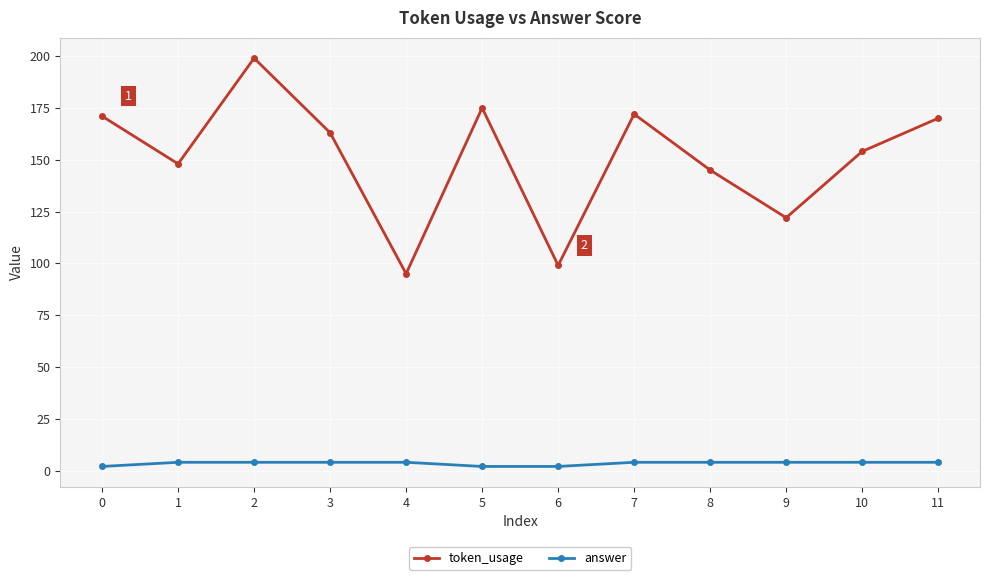

At which category is the sum across all series the highest?

2